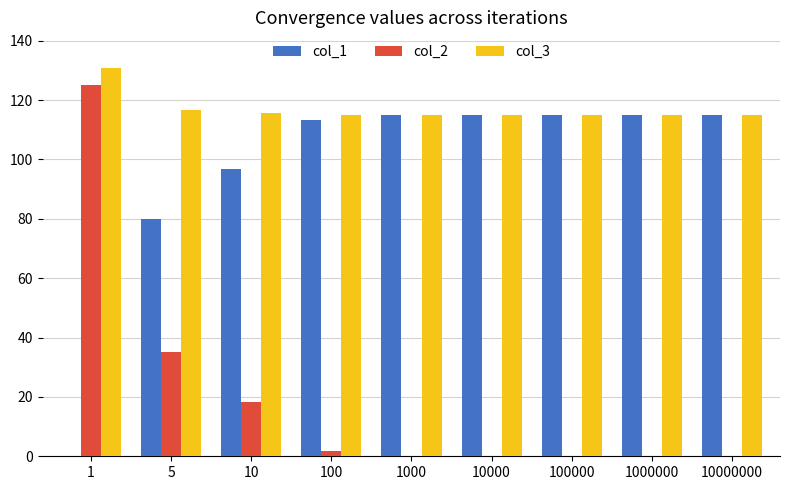

At which label does col_3 reach its peak?

1